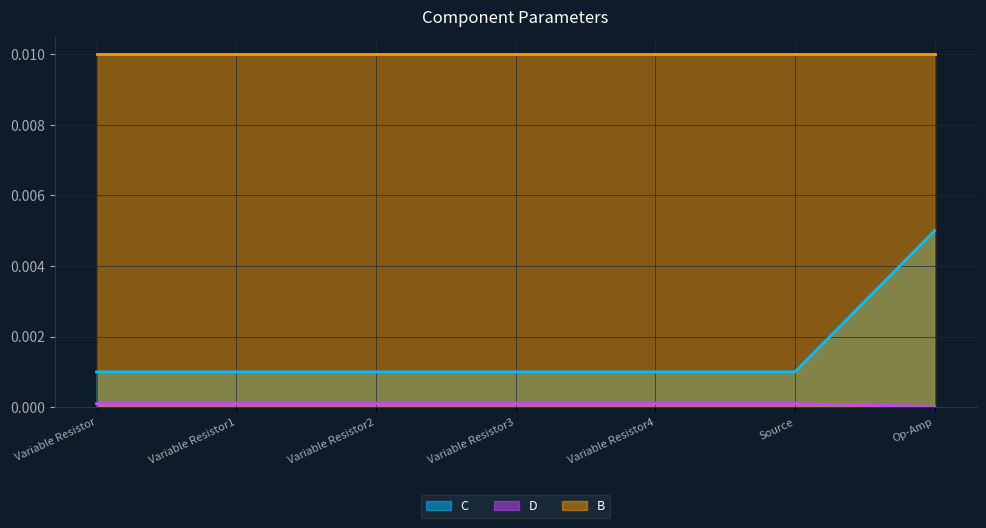

True or false: C and B intersect in this chart.

False